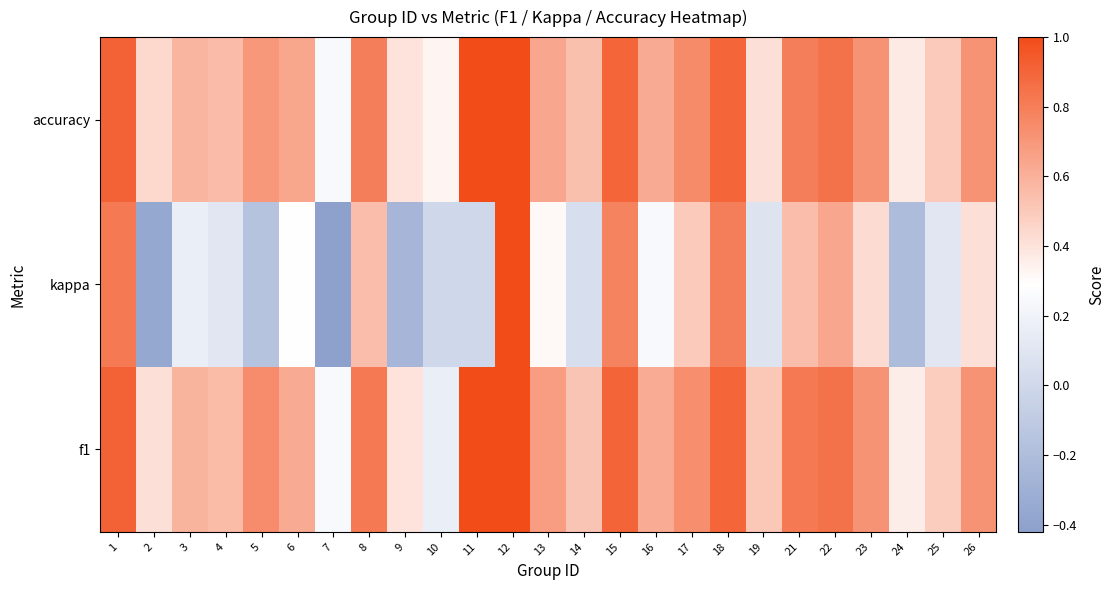

Which has a higher value, 1 or 15?

1